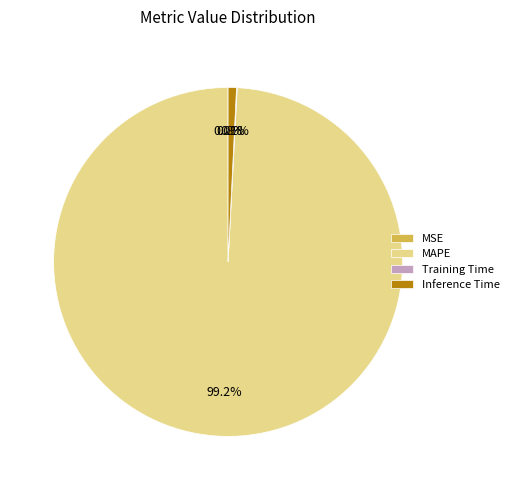

True or false: Inference Time accounts for 11% of the total.

False